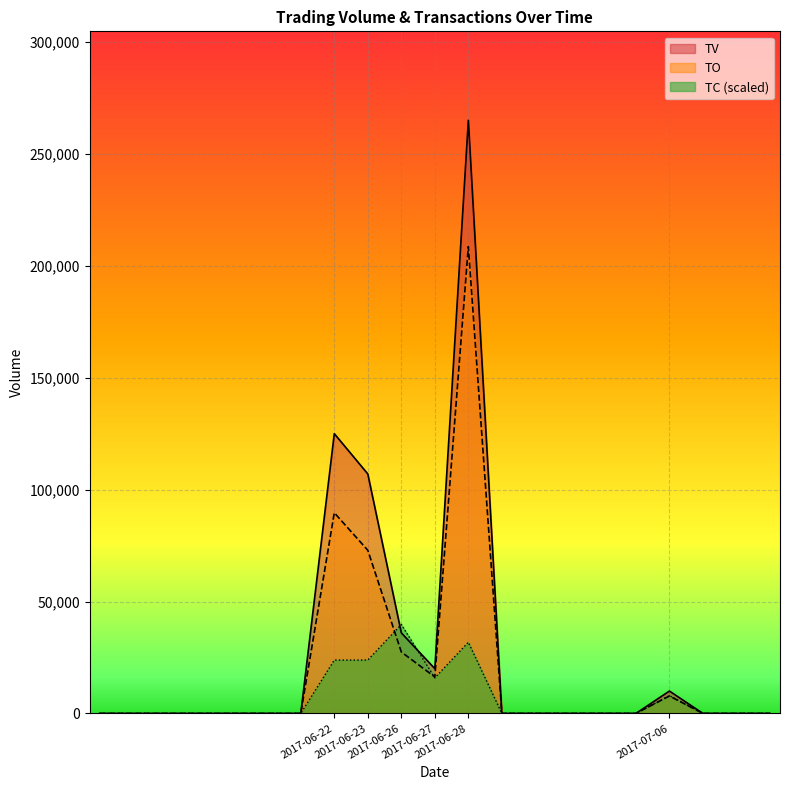

Which series has the largest total across all categories?

TV